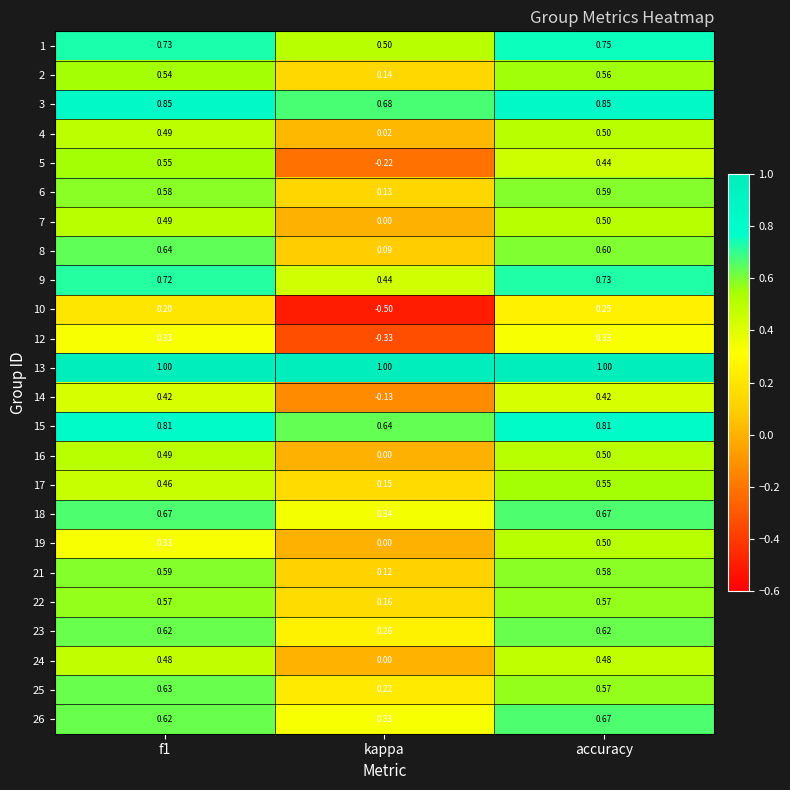

Which category has the lowest value in the 25 series?

kappa